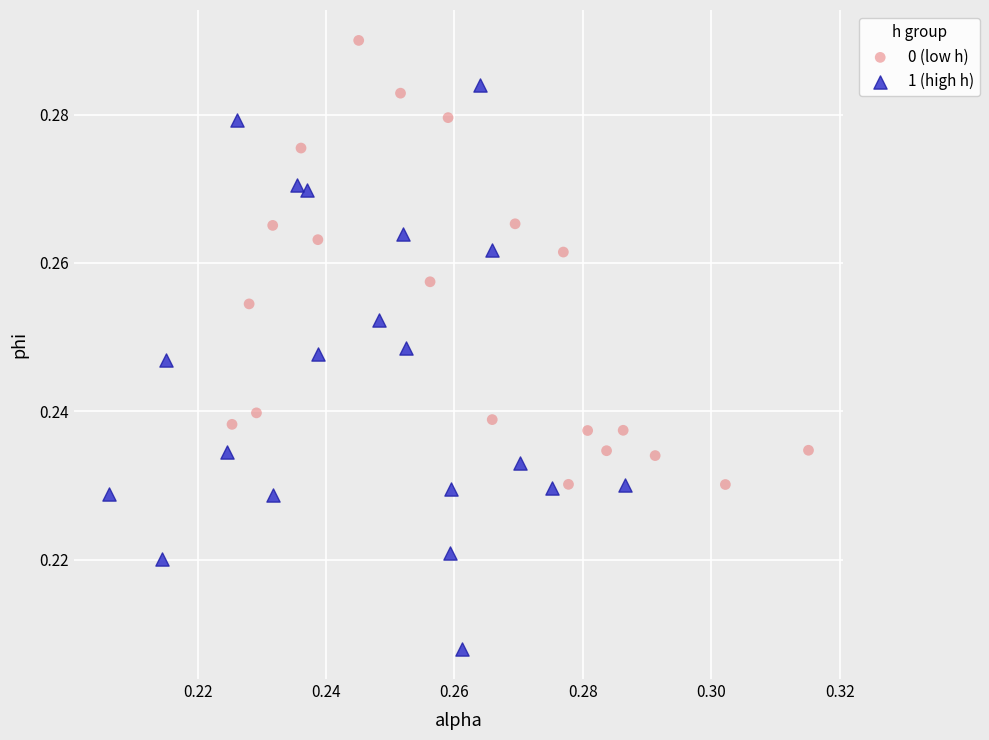

Which series reaches the maximum Y coordinate?

0 (low h)